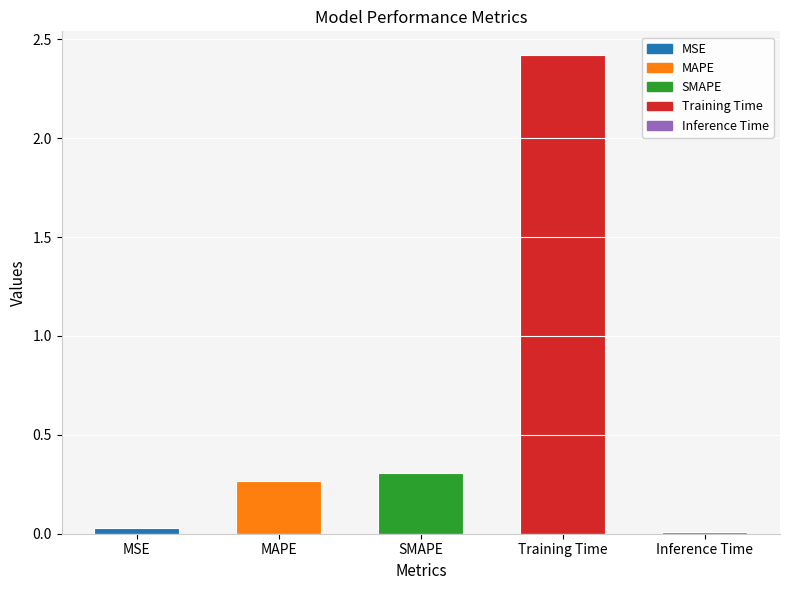

Are the bars horizontal?

No